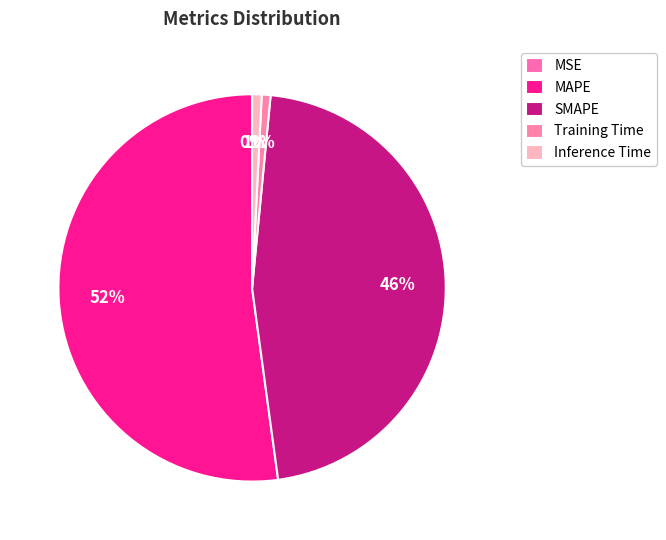

Between MSE and Inference Time, which is larger?

Inference Time